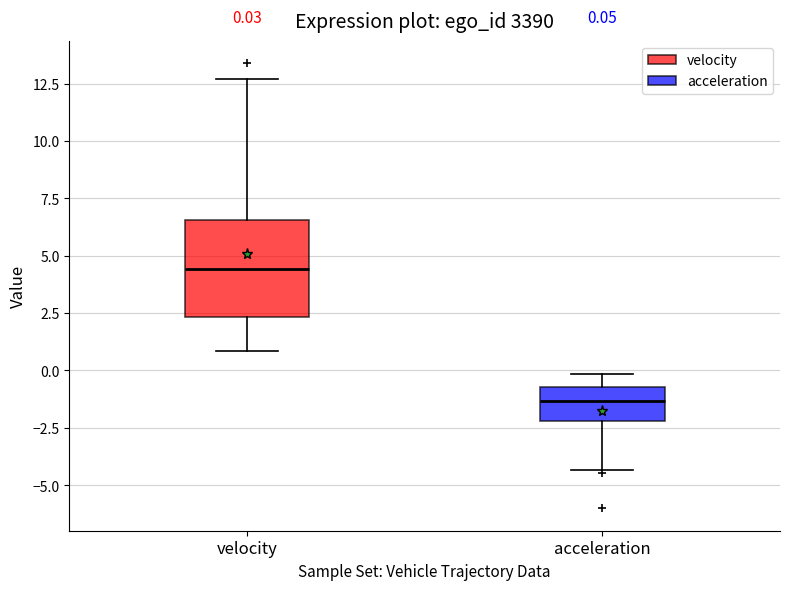

Comparing the boxes themselves (not the whiskers), which one is the tallest?

velocity